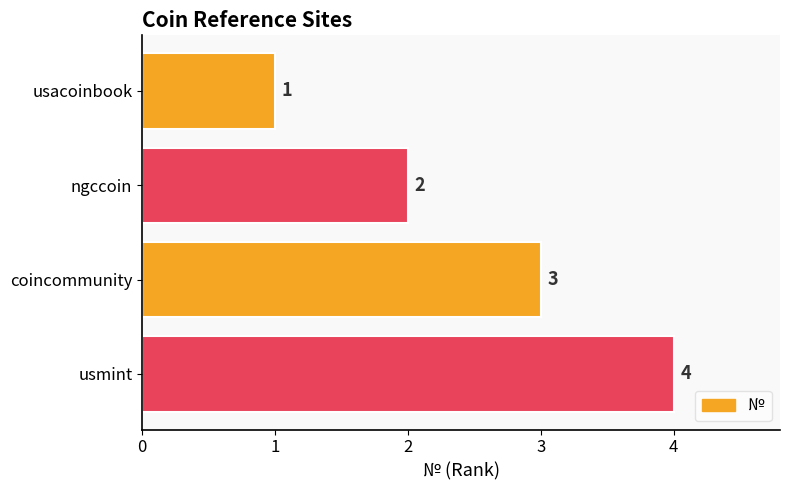

What is the sum of all values?

10